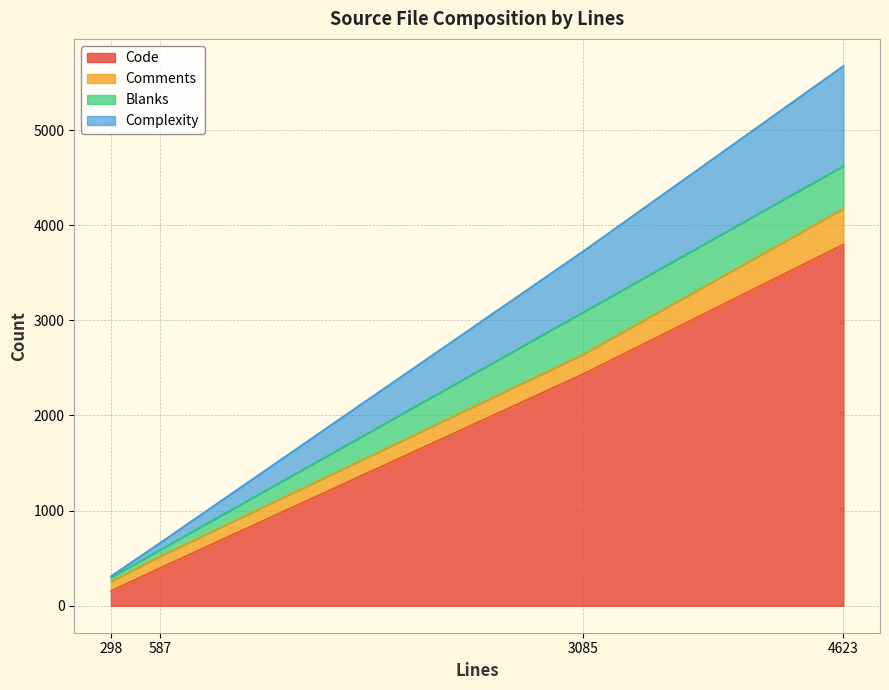

What is the minimum value for Code?

155